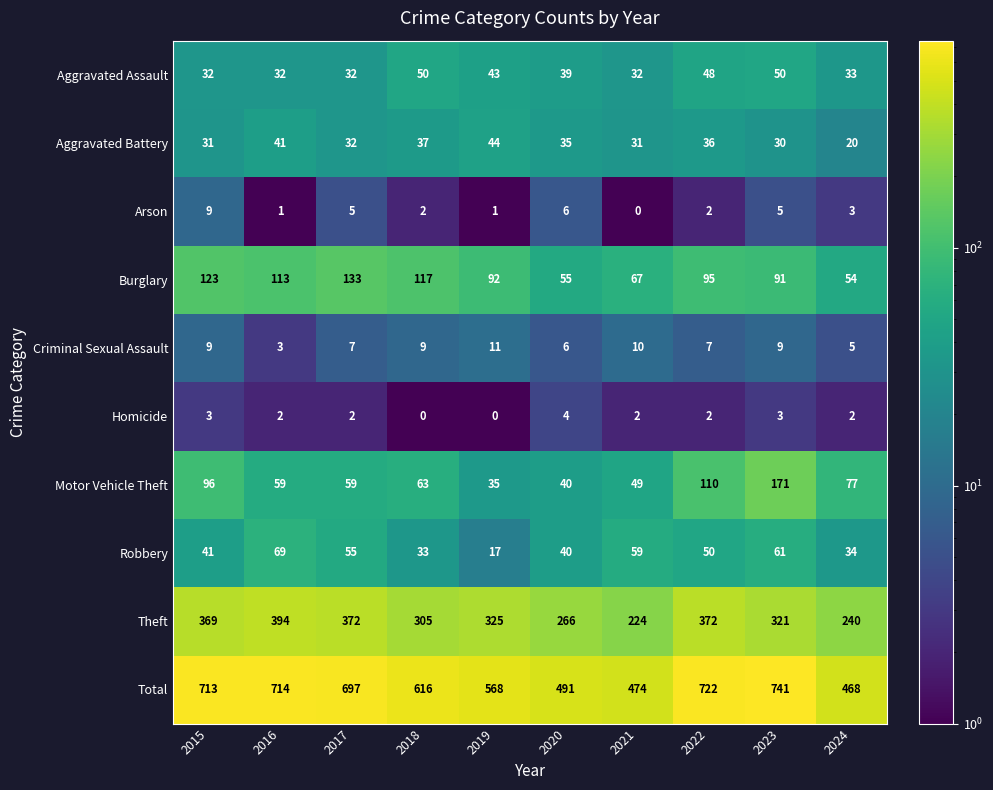

Rank the series by their maximum value, from lowest to highest.

Homicide, Arson, Criminal Sexual Assault, Aggravated Battery, Aggravated Assault, Robbery, Burglary, Motor Vehicle Theft, Theft, Total